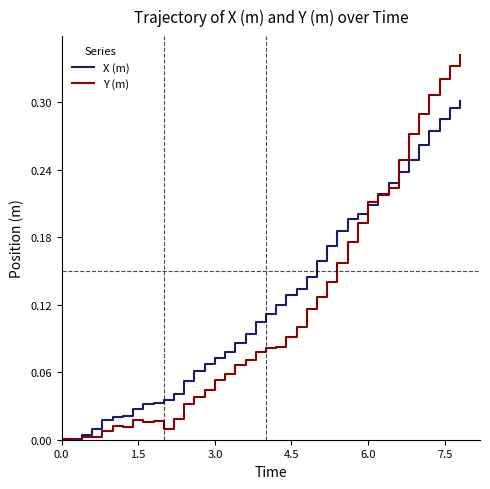

Which series has the widest spread of values?

Y (m)